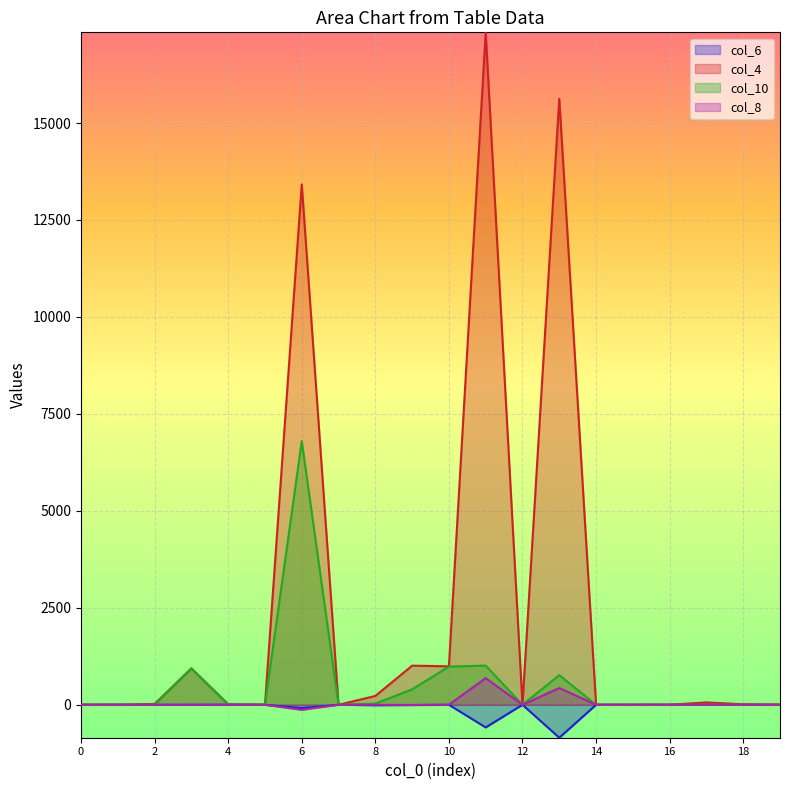

True or false: col_8 has a value of -1 at 8.

True